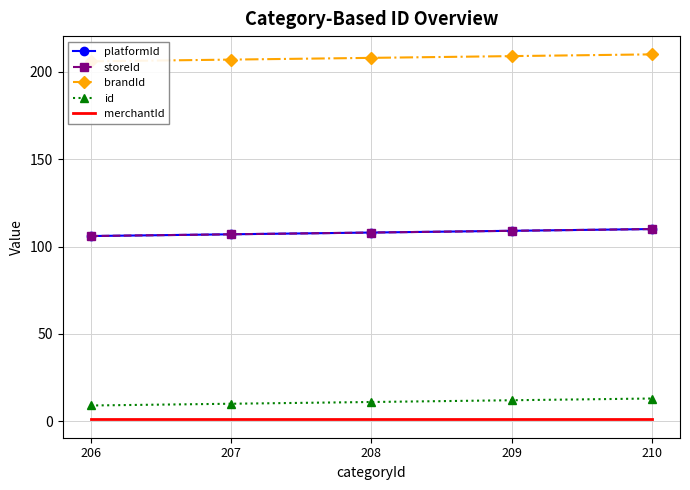

What is the difference between the highest and lowest values at 210?

209